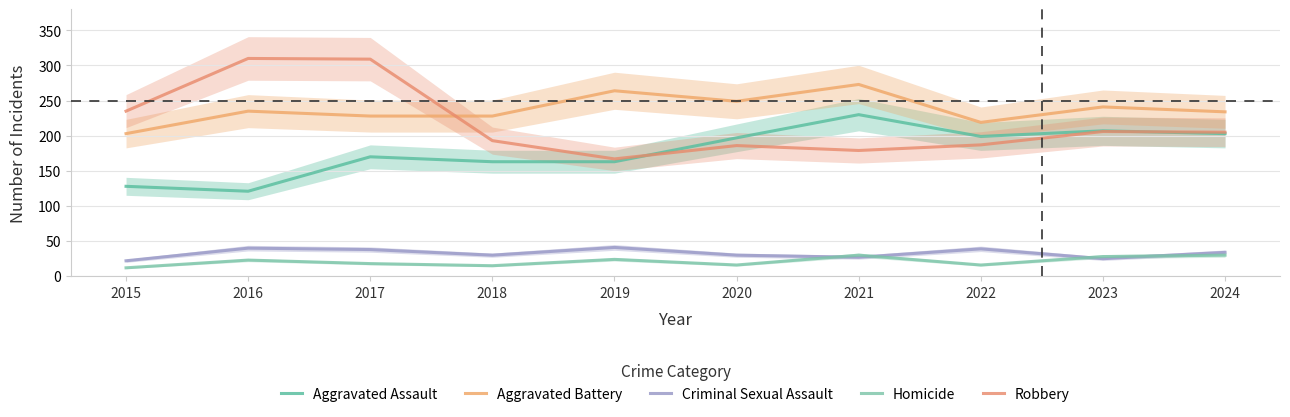

Between 2021 and 2022, which series saw the biggest shift?

Aggravated Battery